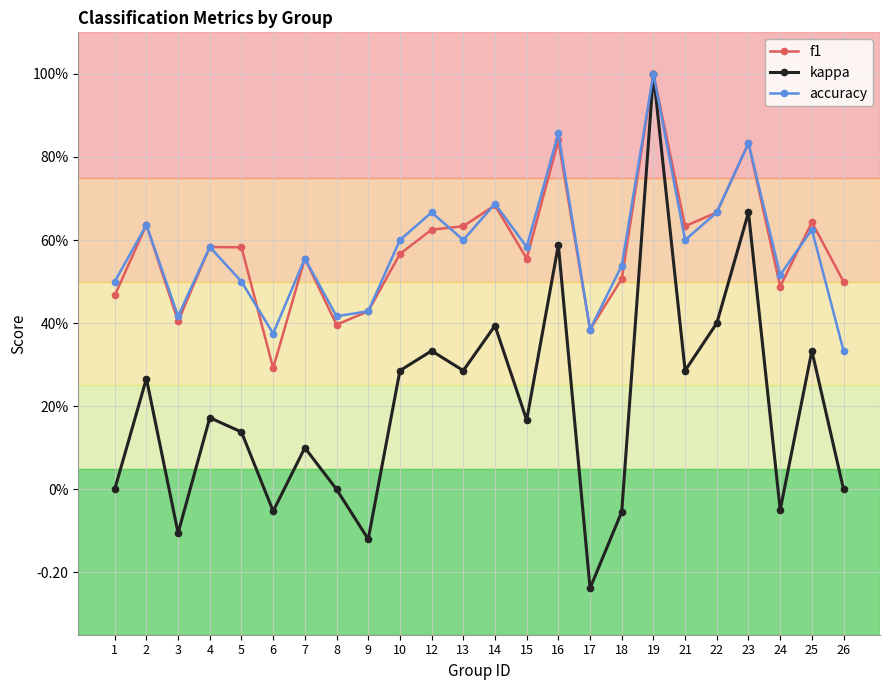

At which label is f1 closest to 0?

6